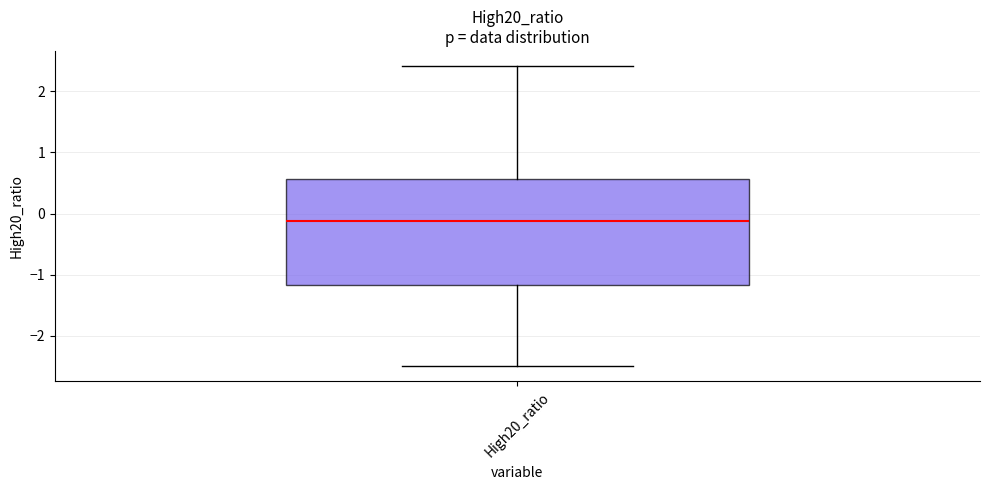

Transcribe this box plot: give where the median line is, the range the box spans, and where the two whiskers end, as read against the y-axis. The values are not printed on the chart, so give them approximately, as read against the axis.

median -0.1, box -1.2 to 0.6, whiskers -2.5 to 2.4